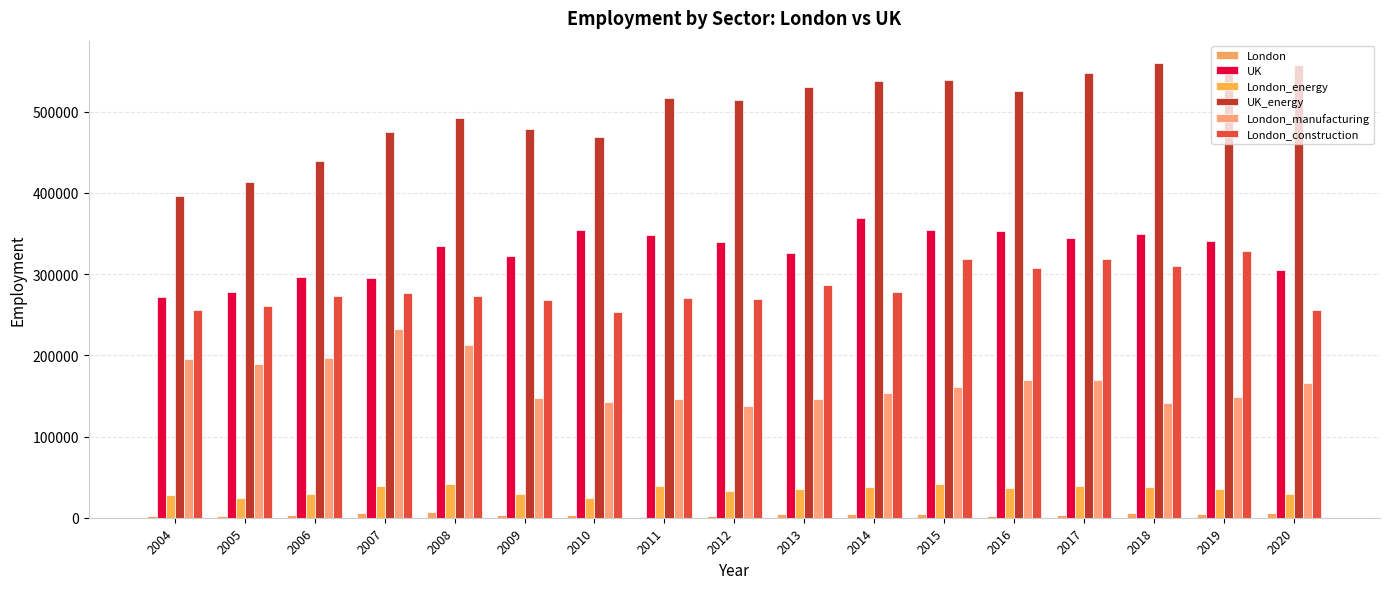

Does the chart contain stacked bars?

No